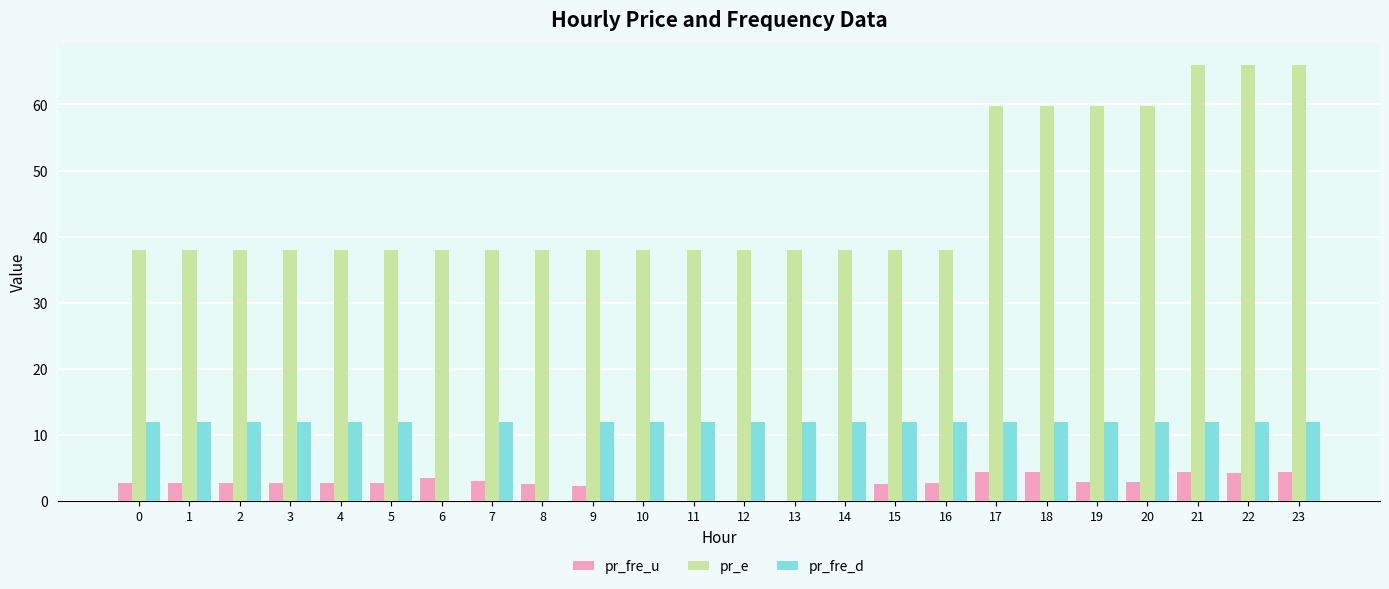

What is the sum of all pr_fre_u values?

60.5